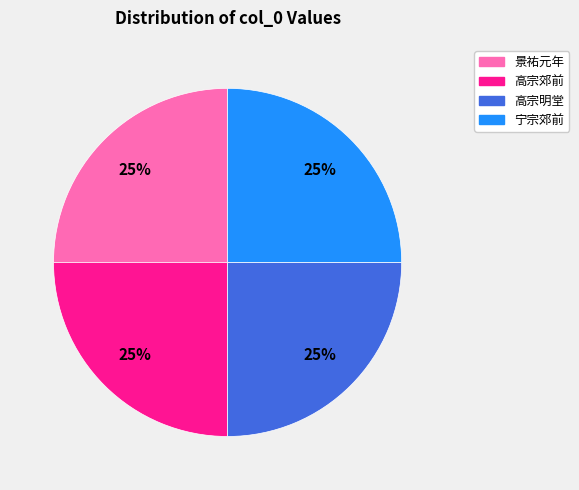

Is there a majority slice in this chart?

No